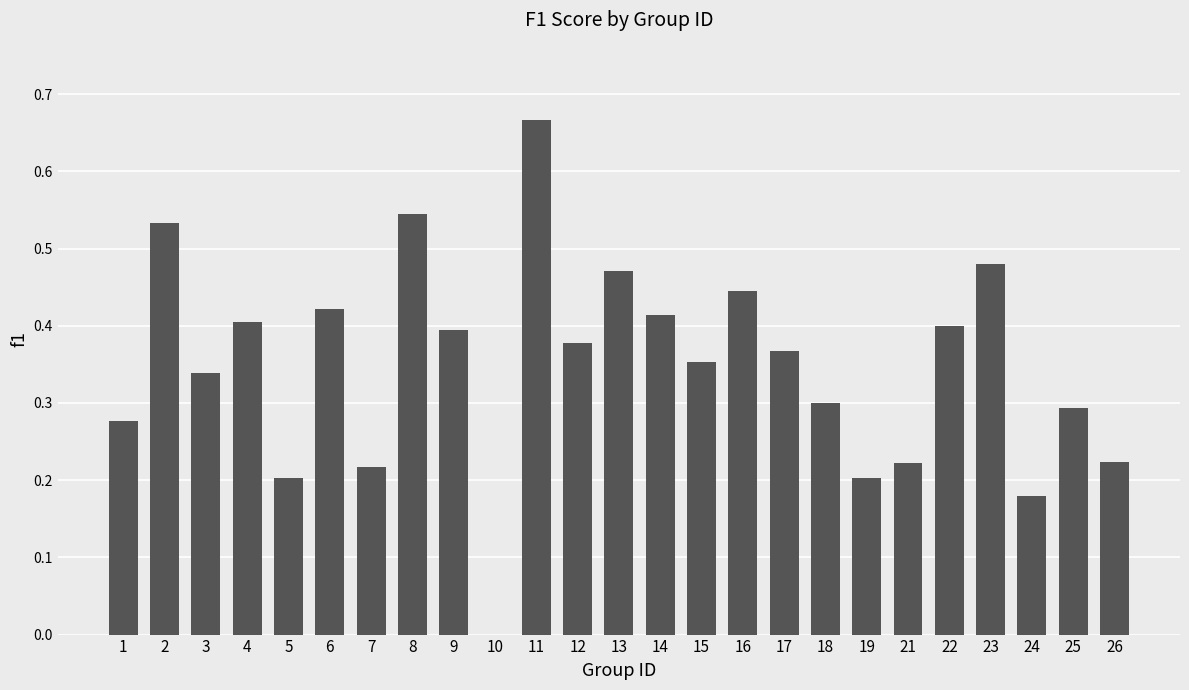

The value at 26 is 0.1. True or false?

False